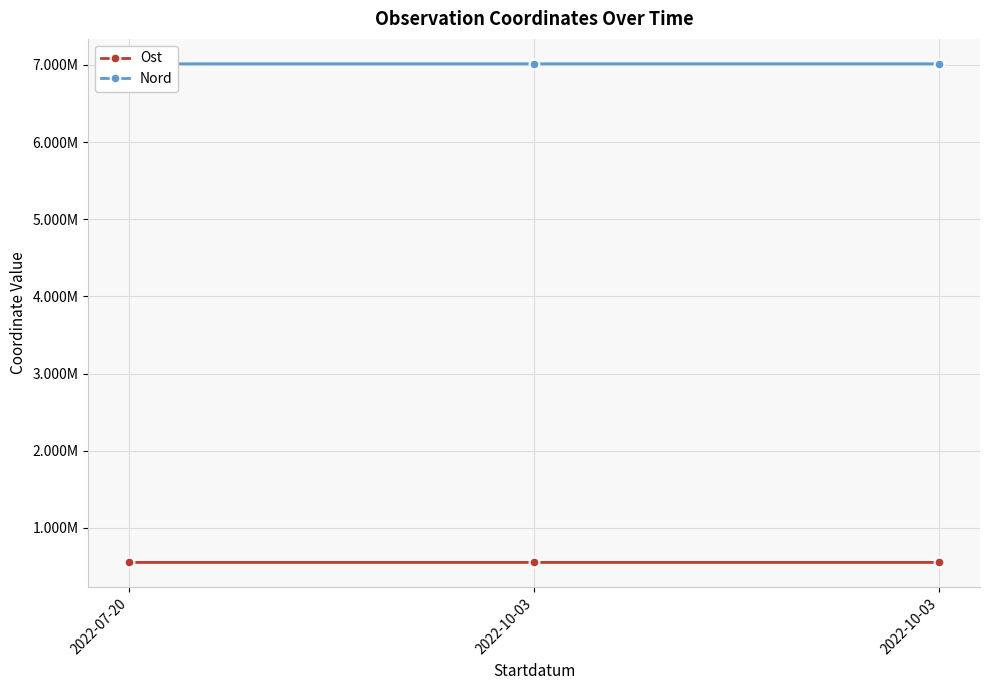

How many lines are shown in the chart?

2